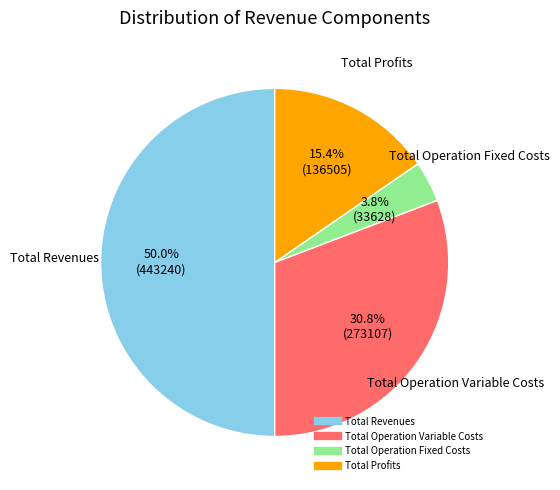

To the nearest percent, what is the average slice percentage?

25%